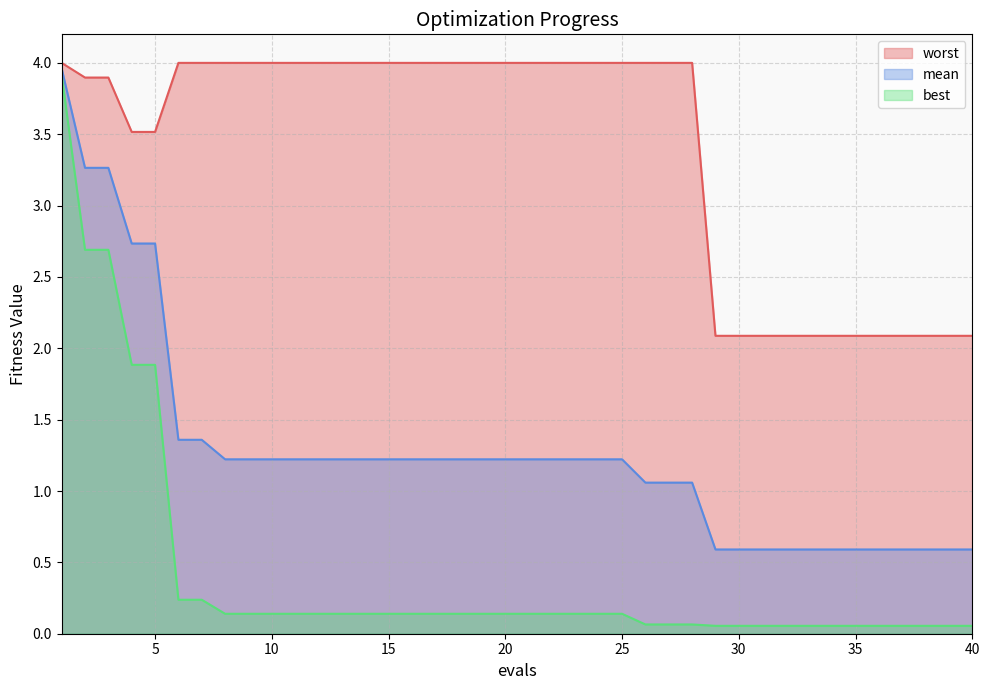

What are all the series names shown in the legend?

worst, mean, best